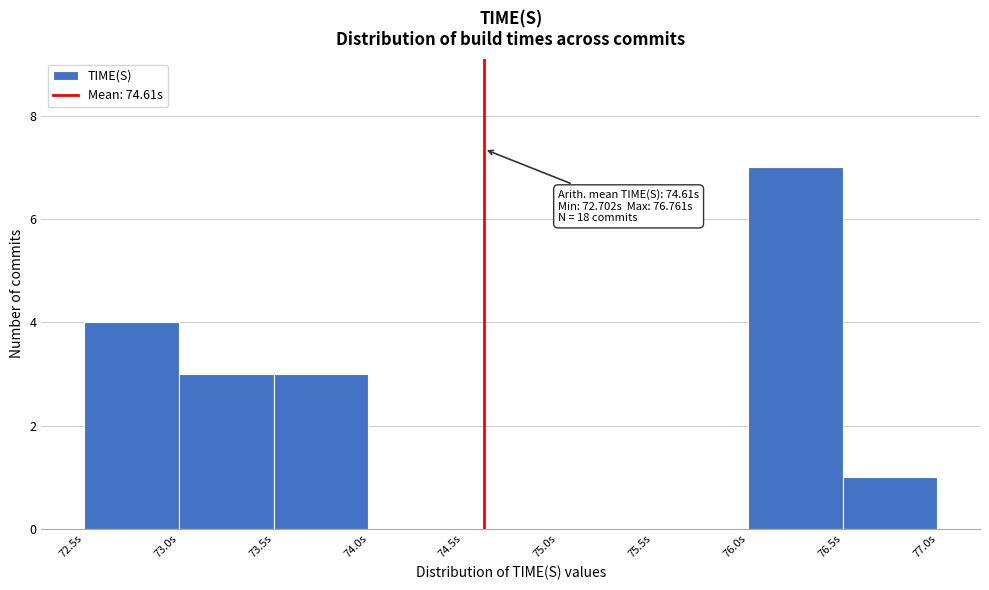

Which range on the x-axis has the tallest bar?

76.0 to 76.5